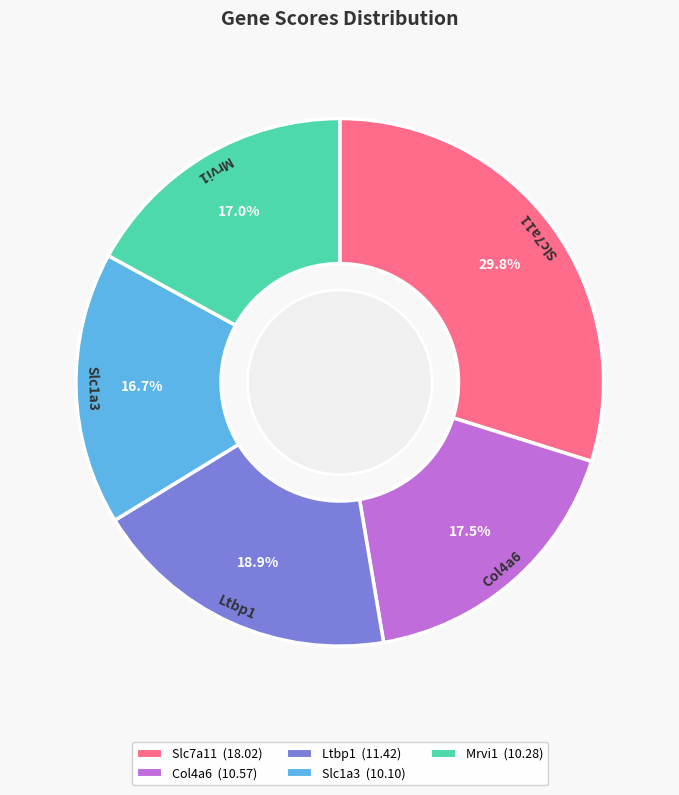

What is the total percentage of Ltbp1 and Slc7a11?

48.7%